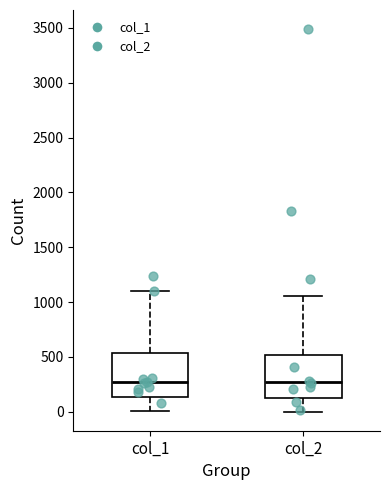

Reading left to right, transcribe this box plot: for each box, give where its median line is, the range the box spans, and where its two whiskers end, as read against the y-axis. The values are not printed on the chart, so give them approximately, as read against the axis.

col_1: median 300, box 150 to 550, whiskers 0 to 1100
col_2: median 250, box 150 to 500, whiskers 0 to 1050